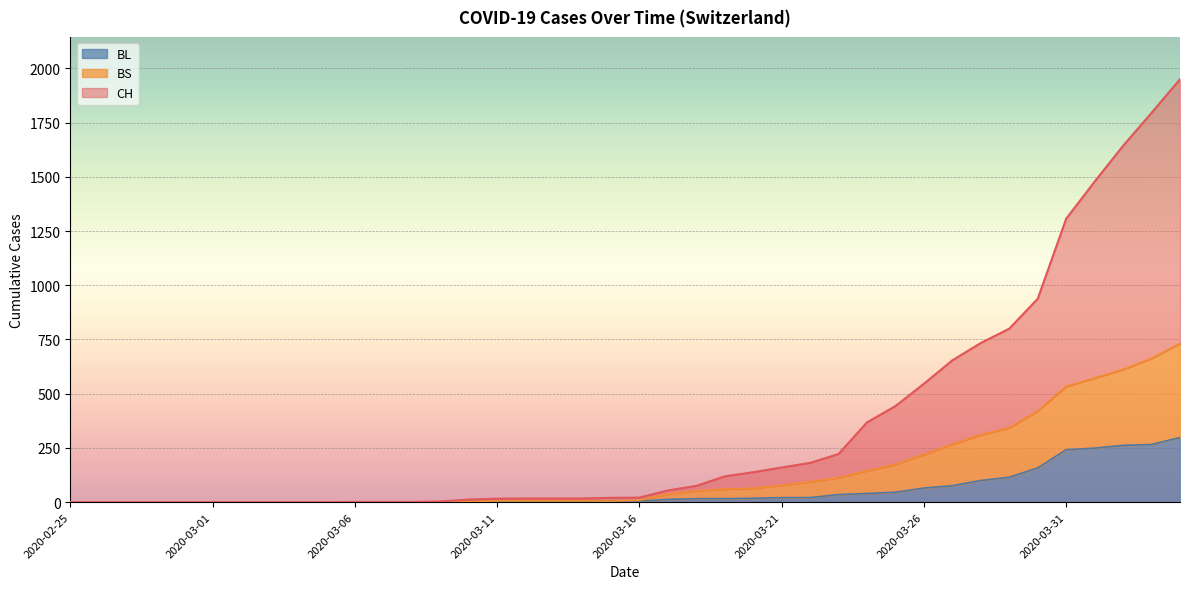

What is the total value across all series at 2020-04-02?

2517